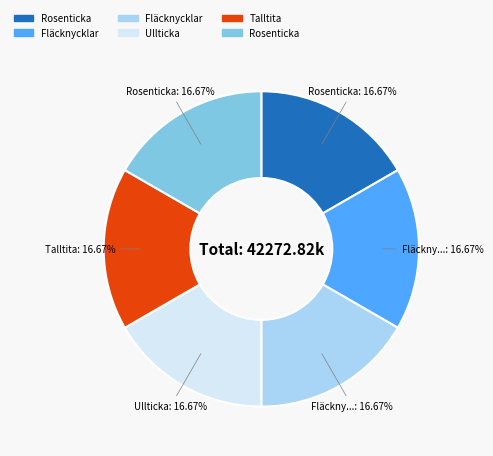

Does any single category account for the majority?

No